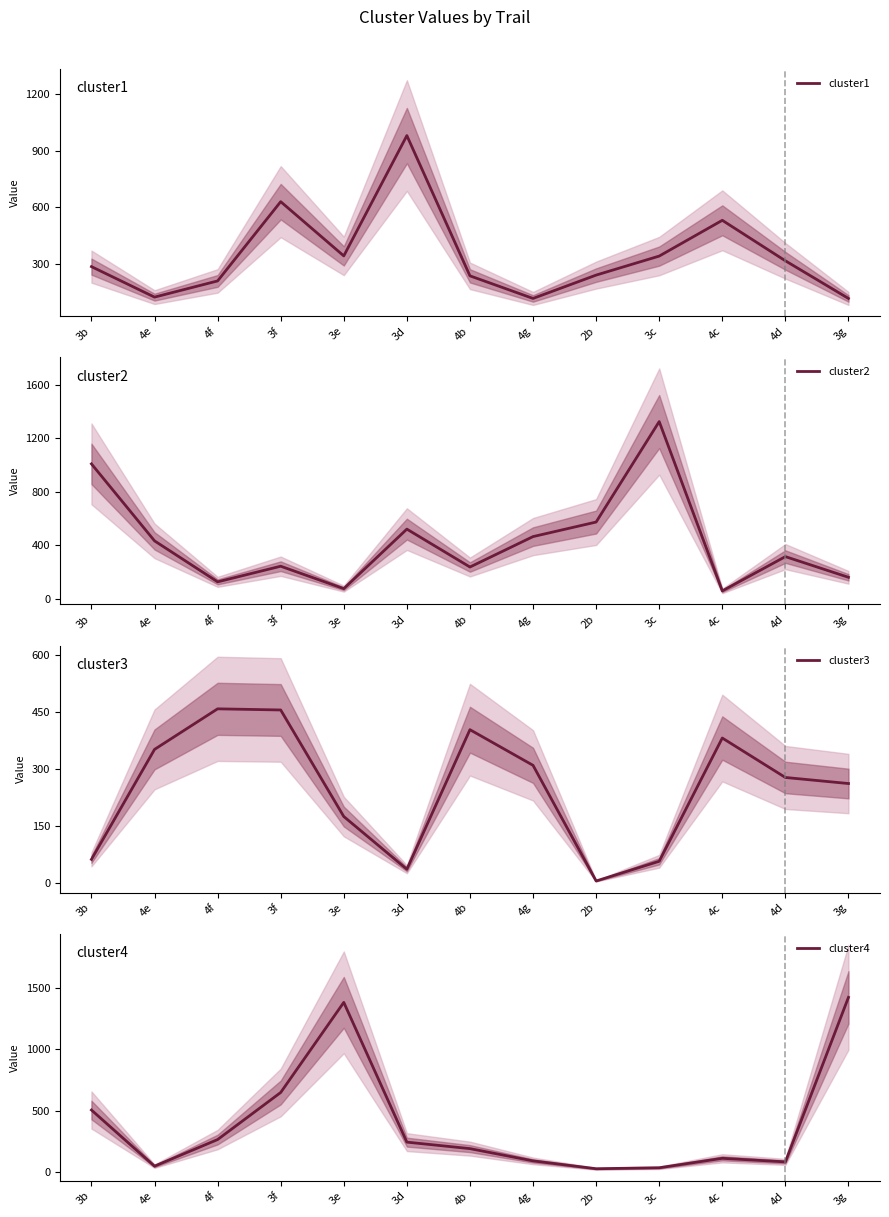

Reading left to right, what are all the values shown in this chart?

cluster1: 3b=284	4e=122	4f=208	3f=629	3e=341	3d=980	4b=235	4g=115	2b=239	3c=340	4c=530	4d=315	3g=115
cluster2: 3b=1009	4e=432	4f=125	3f=242	3e=74	3d=520	4b=236	4g=464	2b=573	3c=1326	4c=57	4d=314	3g=159
cluster3: 3b=61	4e=351	4f=458	3f=455	3e=174	3d=35	4b=403	4g=309	2b=4	3c=56	4c=381	4d=277	3g=261
cluster4: 3b=505	4e=47	4f=264	3f=648	3e=1383	3d=243	4b=190	4g=90	2b=26	3c=34	4c=111	4d=82	3g=1424